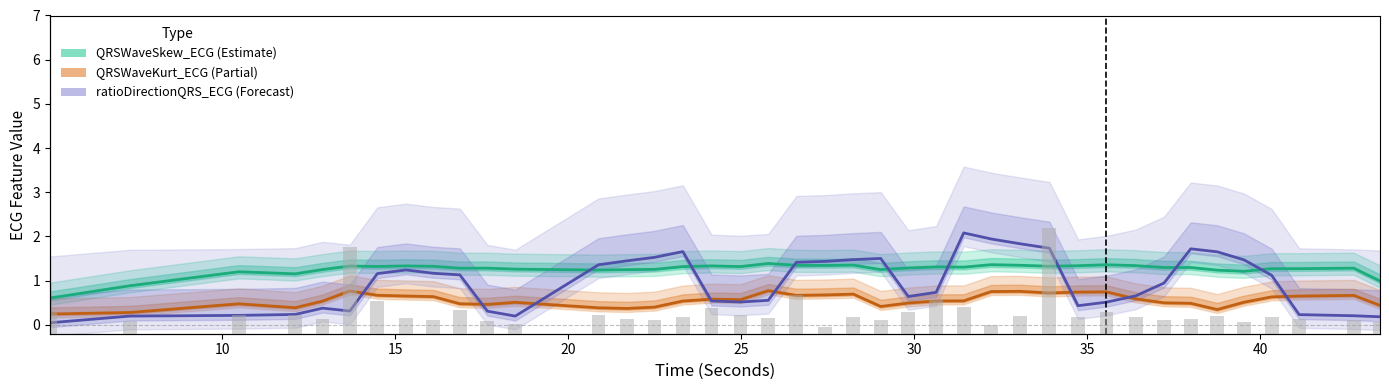

Which series has the largest total across all categories?

QRSWaveSkew_ECG (Estimate)